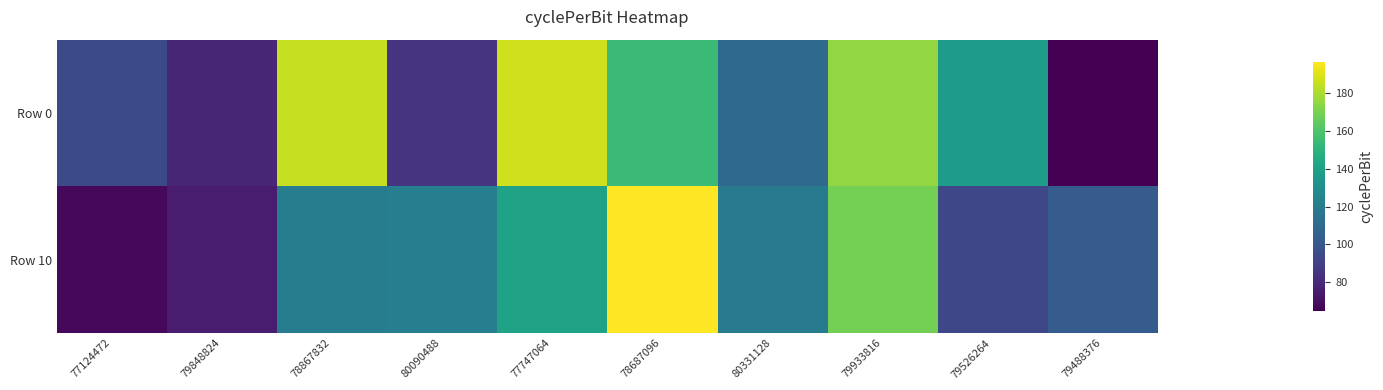

What is the spread (max minus min) of values at 79933816?

6.2